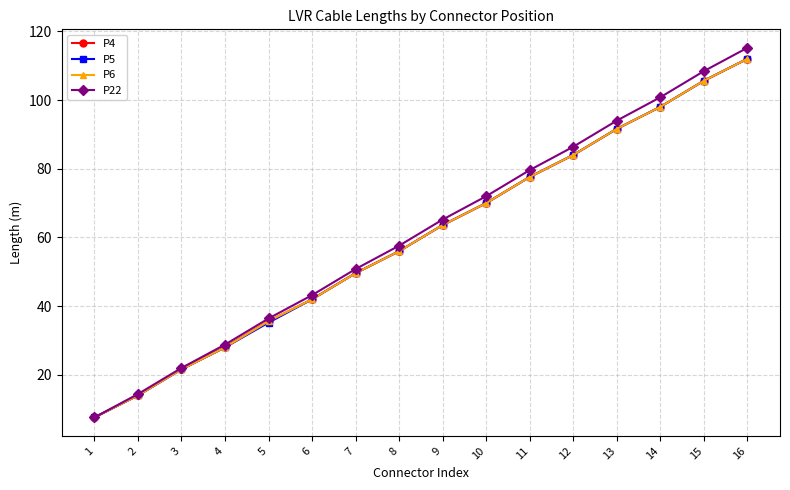

At which category is the sum across all series the highest?

16